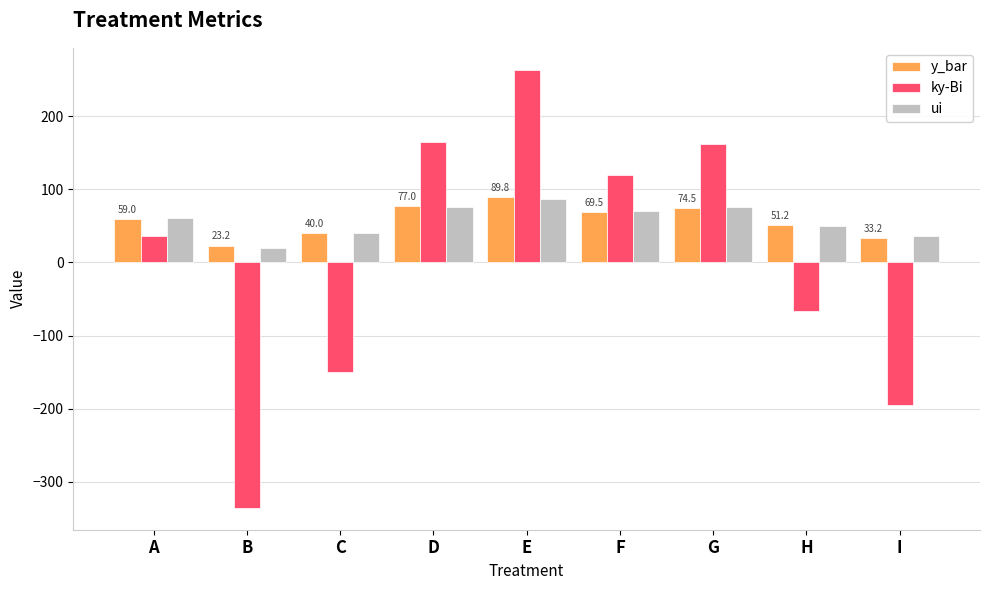

What is the total value across all series at D?

317.8